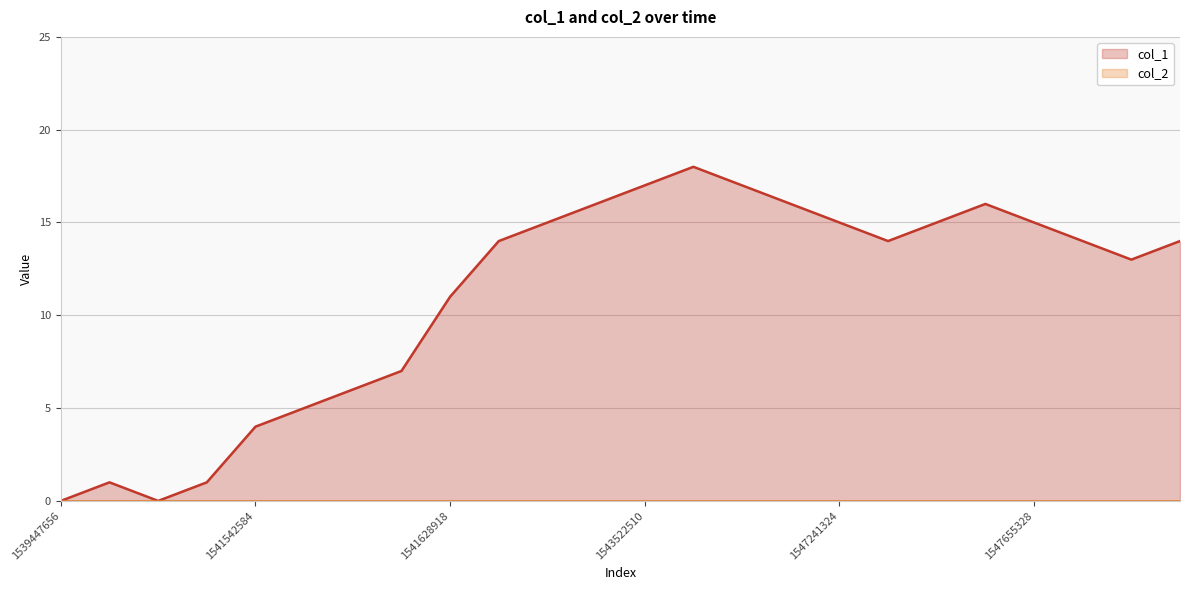

Which category has the highest value across all series?

1544832923